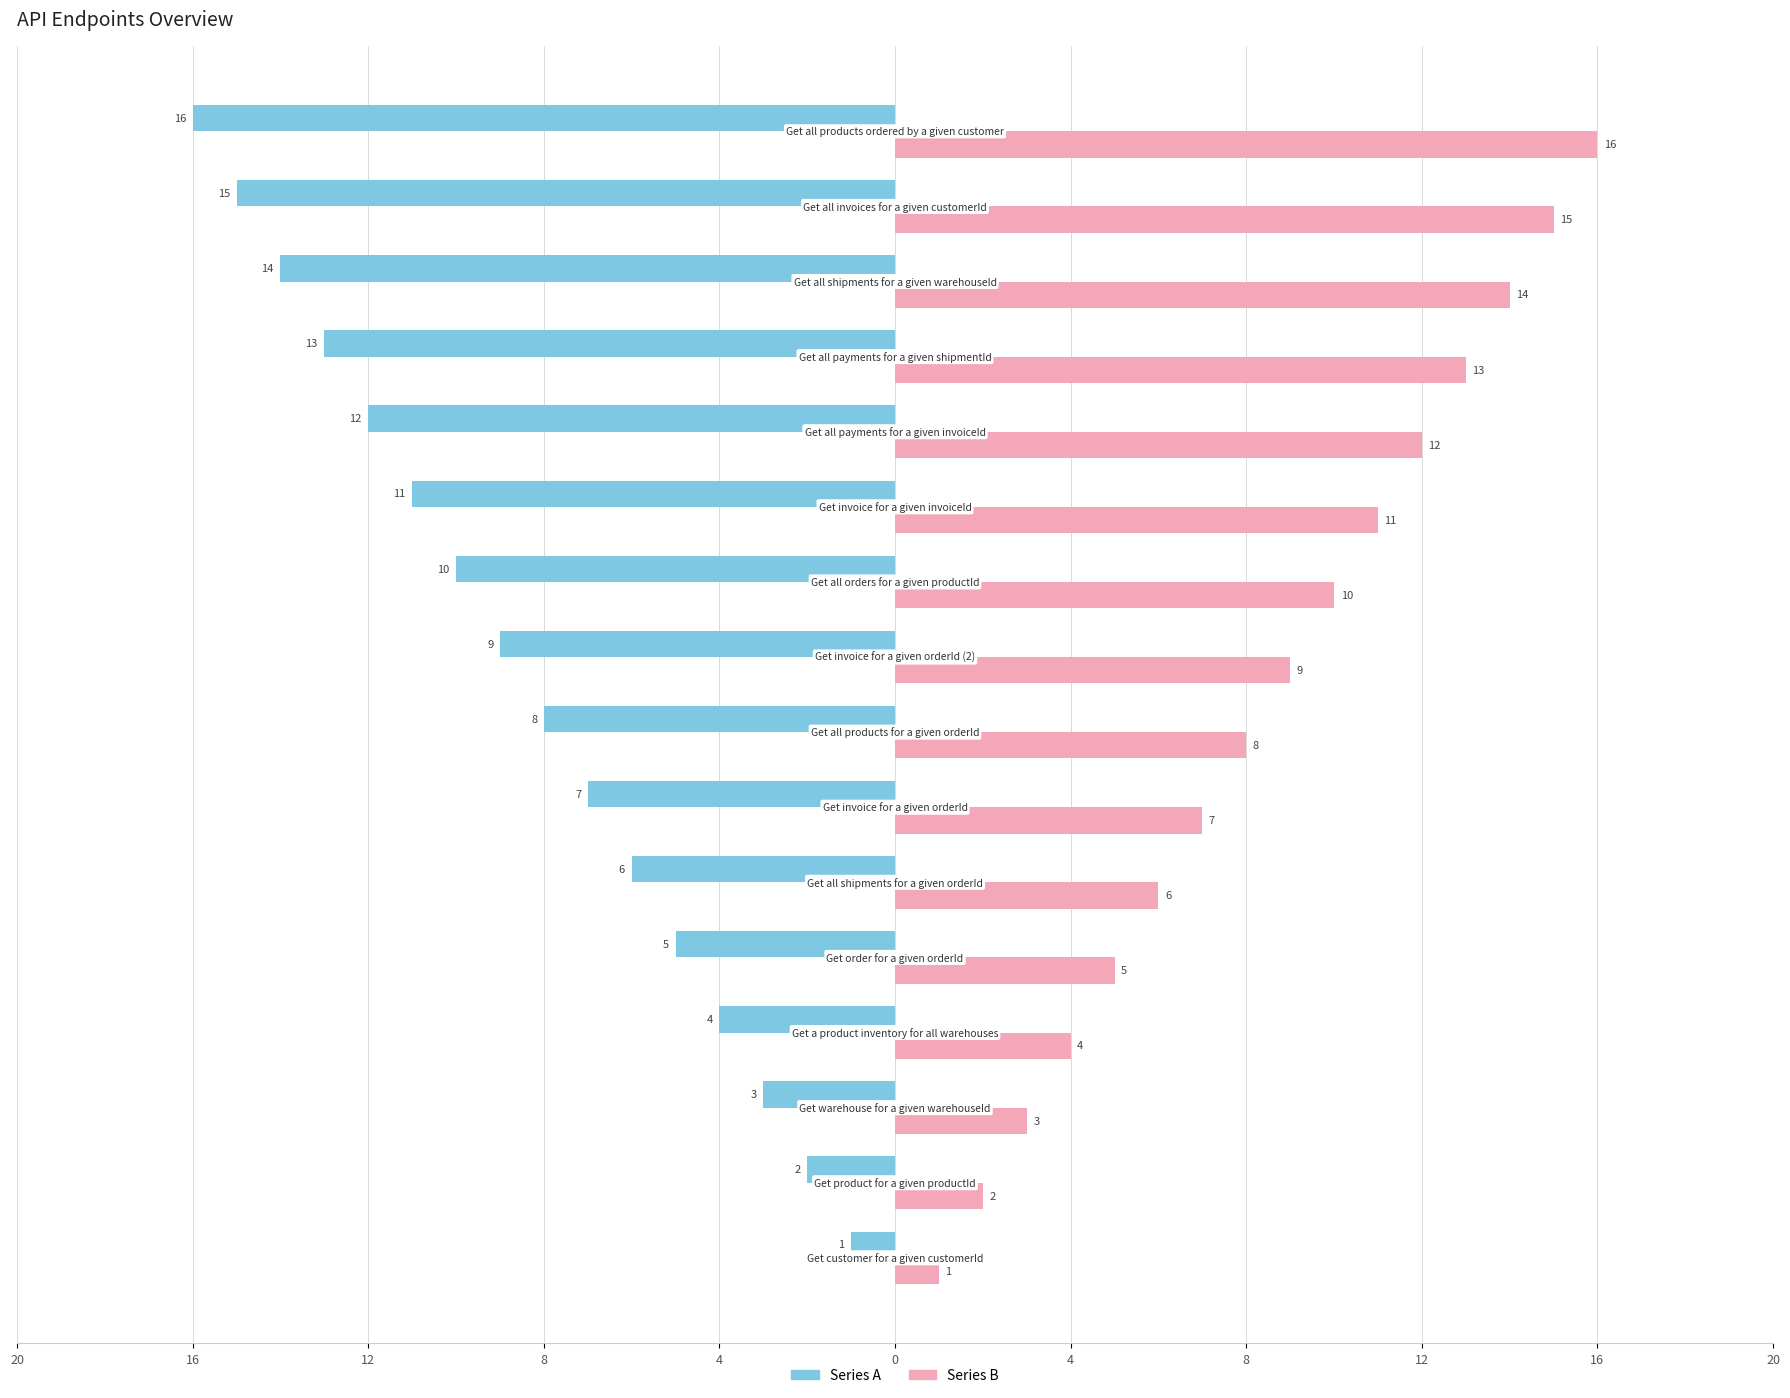

List the series in order of their peak value, highest first.

Series B, Series A